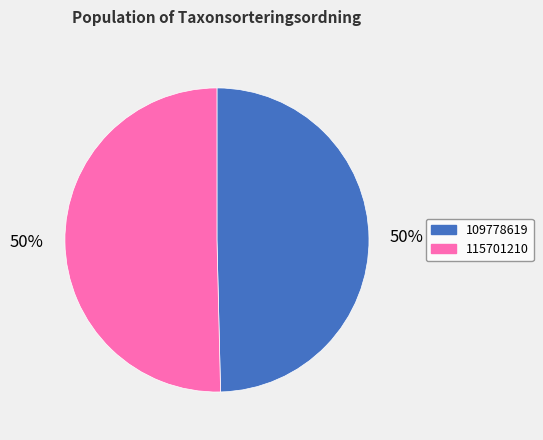

Approximately how many times larger is the value at 109778619 compared to 115701210?

1.0